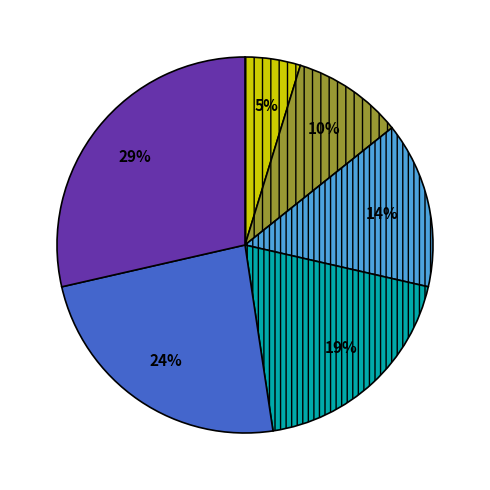

Is there a majority slice in this chart?

No